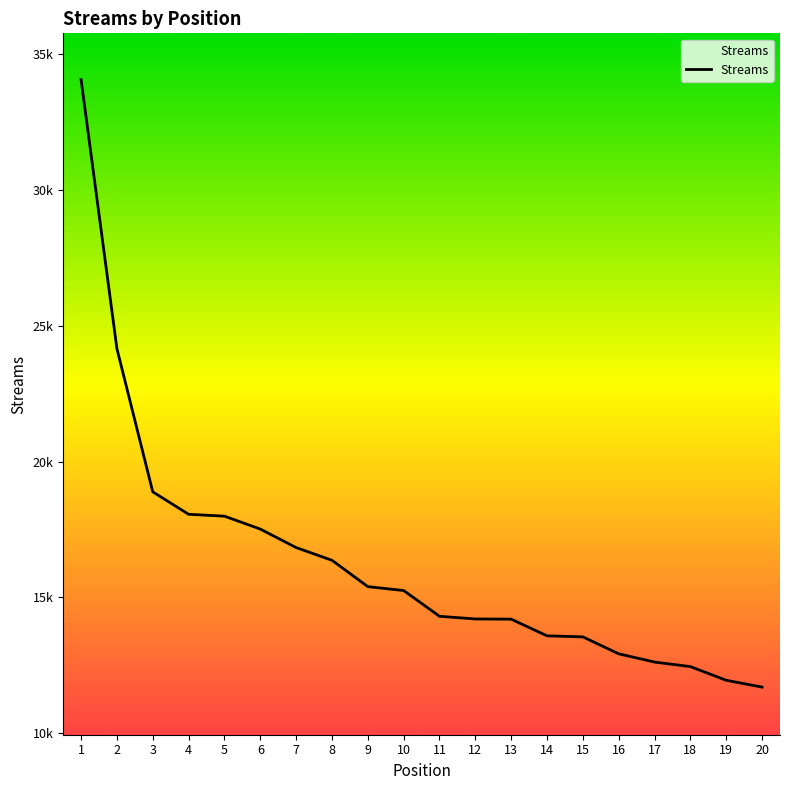

What is the ratio of the value at 8 to the value at 2?

0.7